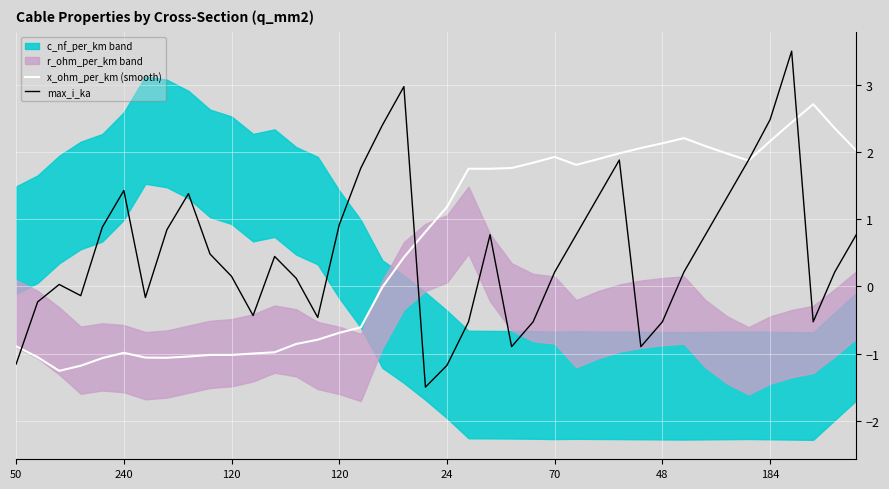

How many values in x_ohm_per_km (smooth) are above zero?

22